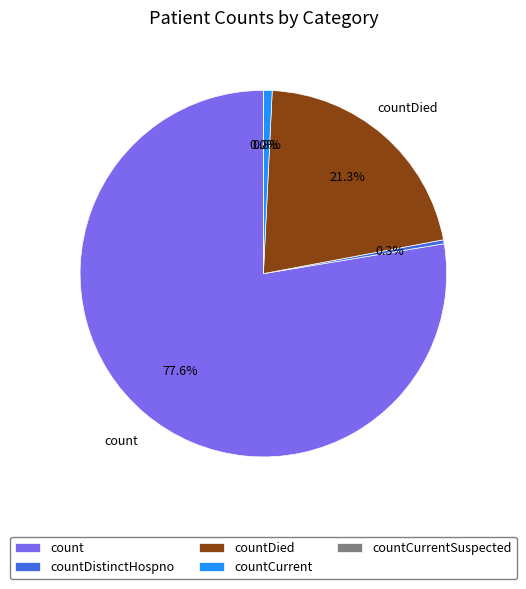

Rank the categories by value from lowest to highest.

countCurrentSuspected, countDistinctHospno, countCurrent, countDied, count